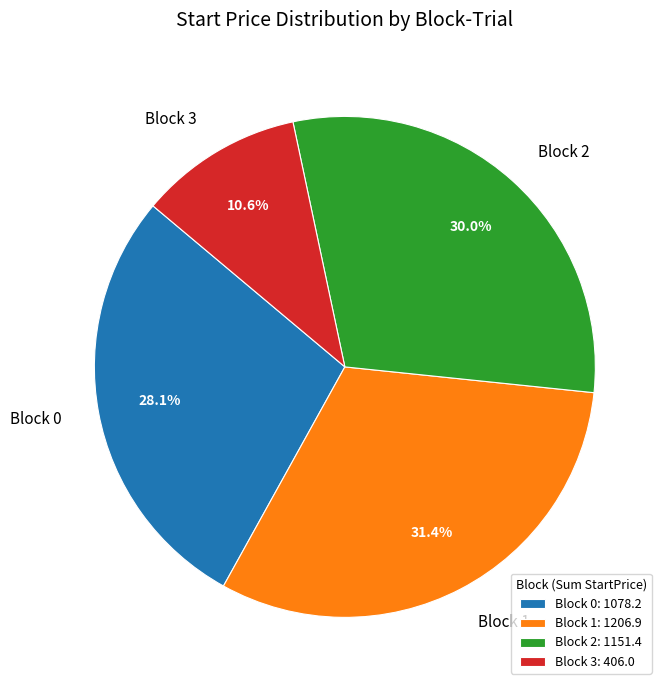

Combined, do Block 1 and Block 0 account for over 50%?

Yes